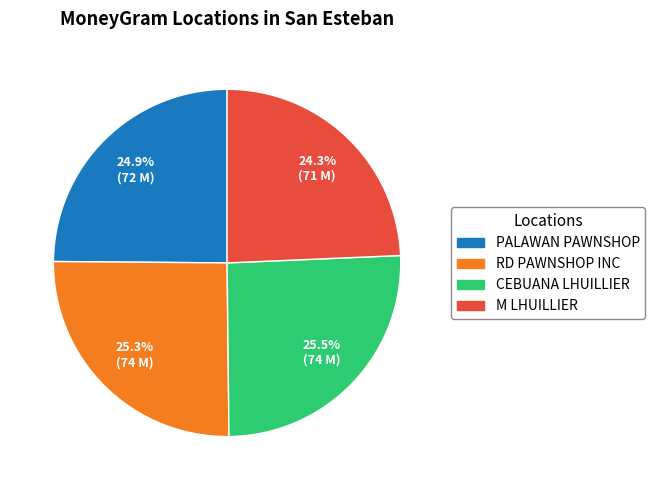

Is there any slice that represents more than half of the pie?

No